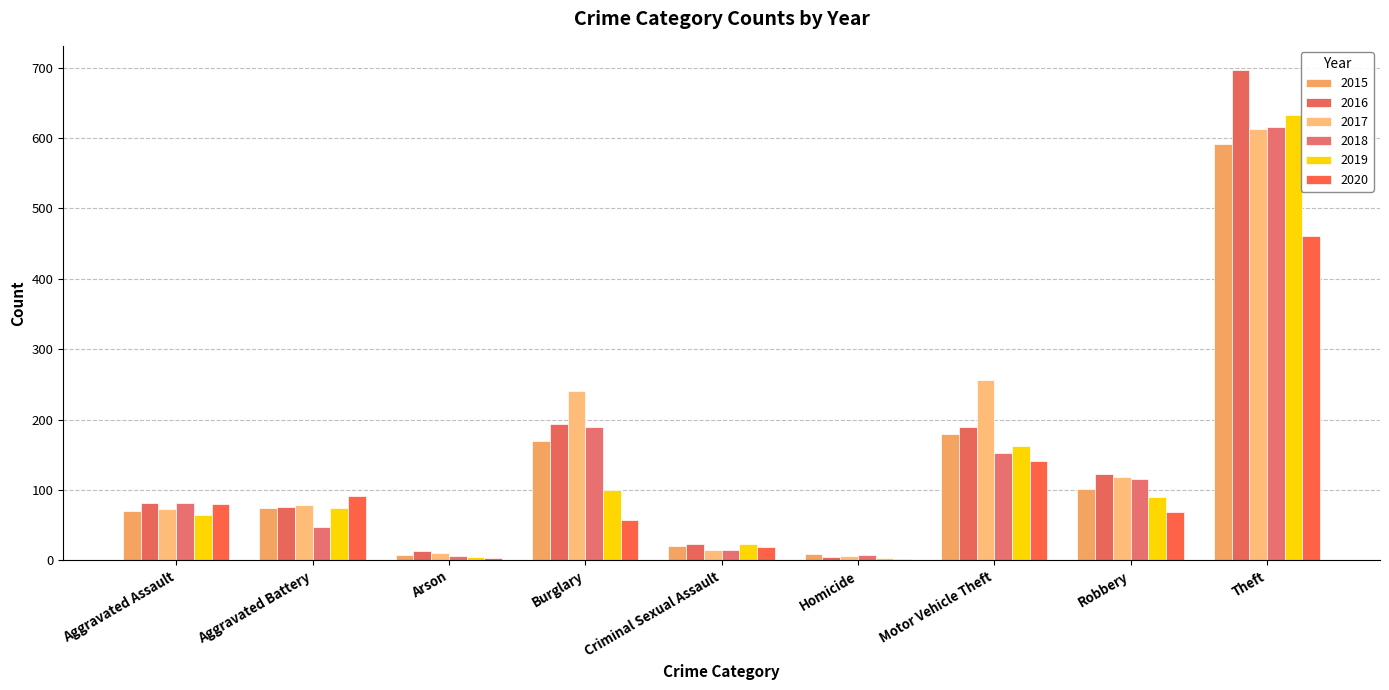

How many groups of bars are there?

9